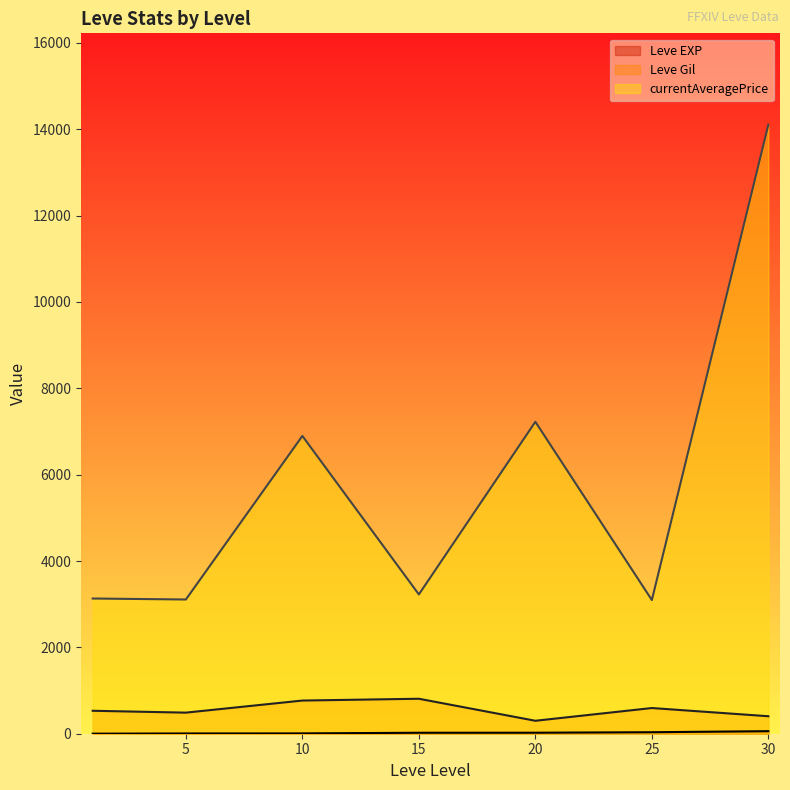

Rank the series at 25 from highest to lowest value.

currentAveragePrice, Leve Gil, Leve EXP